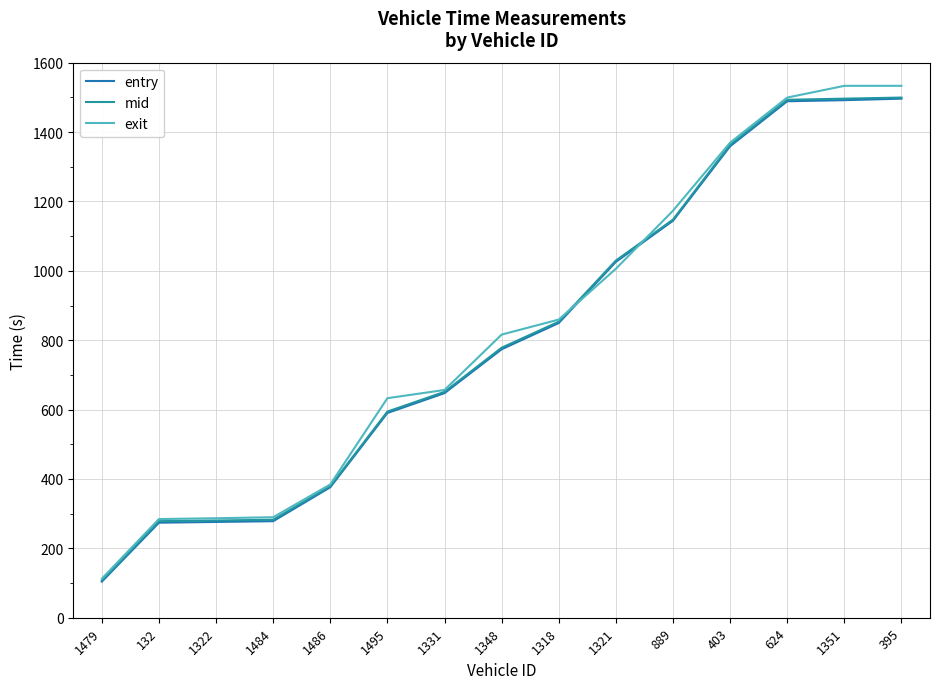

What are all the series names shown in the legend?

entry, mid, exit